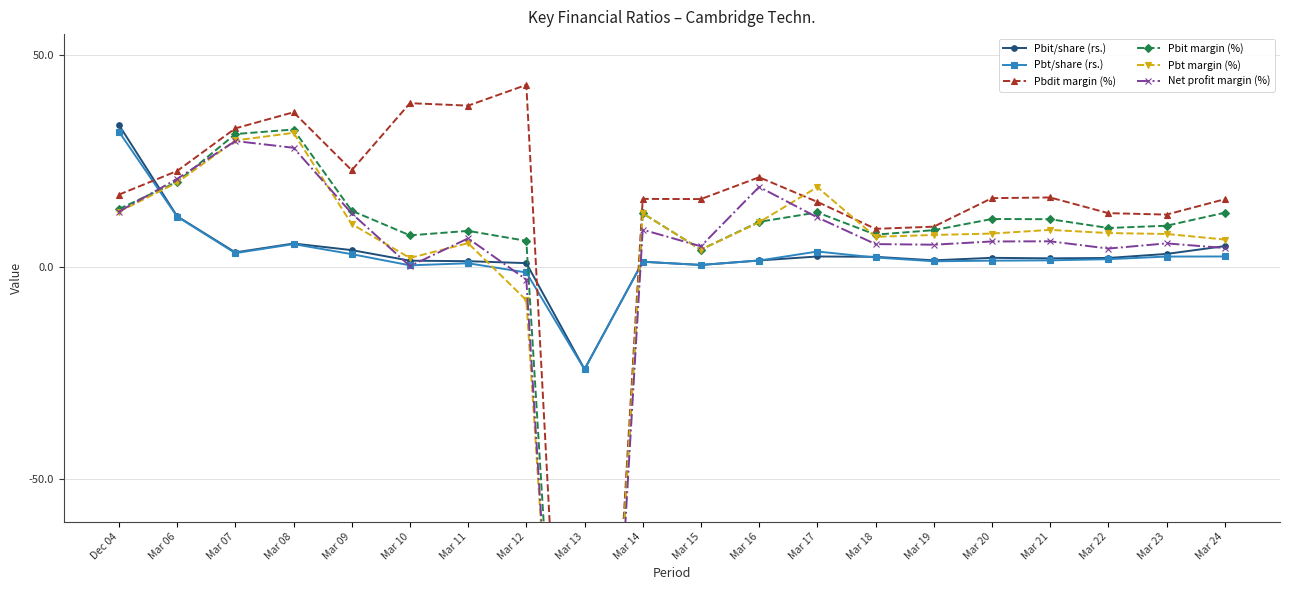

What is the total value across all series at Mar 08?

140.1